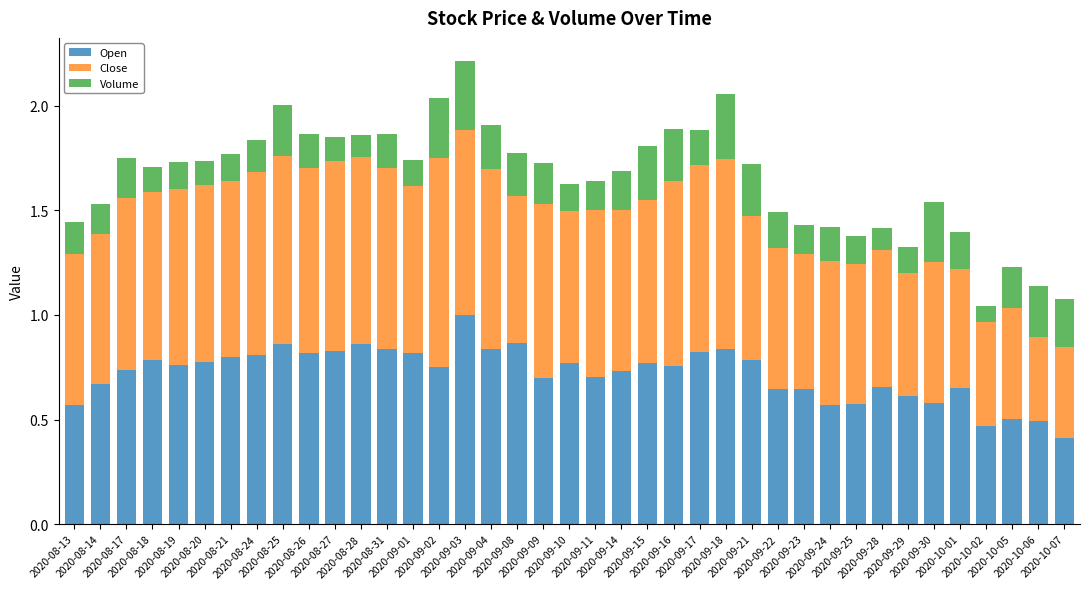

What is the highest value of the Open series?

1.0